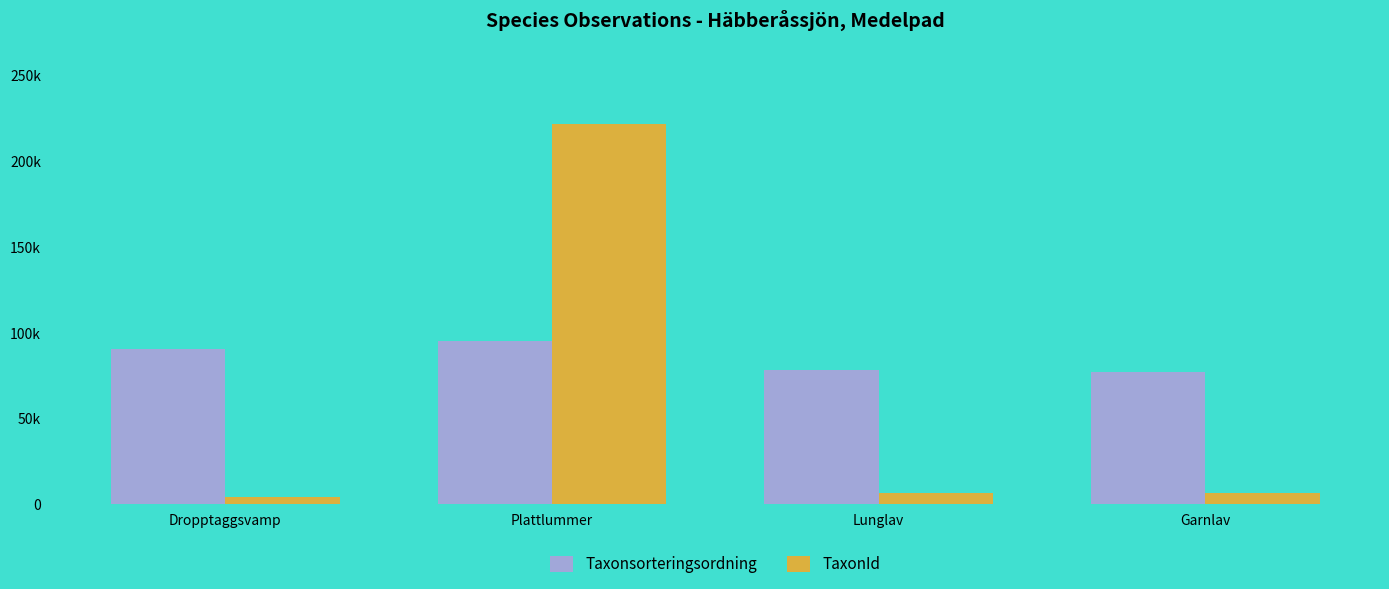

What is the difference between the highest and lowest values at Dropptaggsvamp?

86289